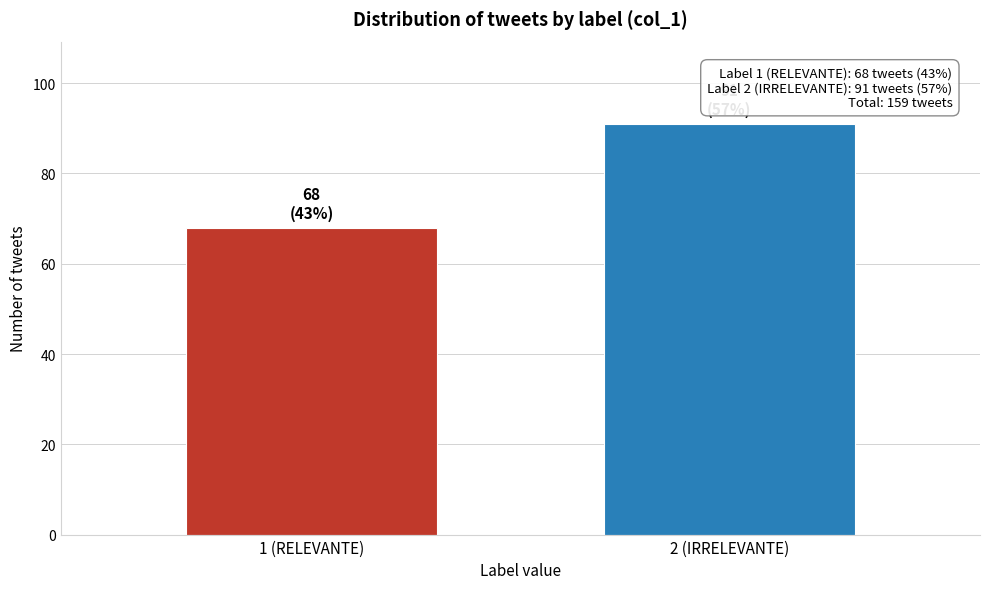

Reading right to left, what are all the values shown in this chart?

2 (IRRELEVANTE)=91	1 (RELEVANTE)=68